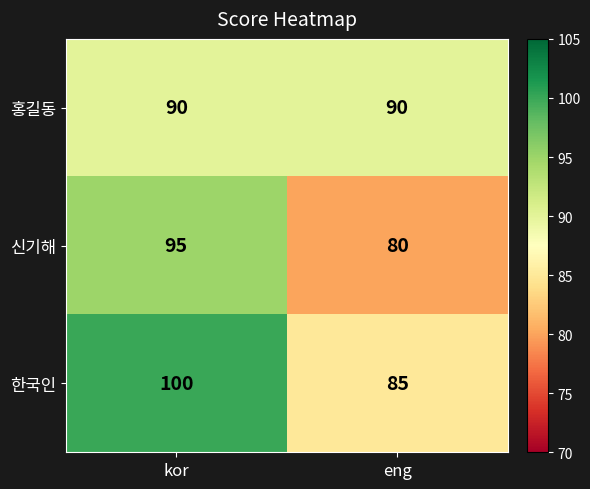

Count the number of categories in the chart.

2